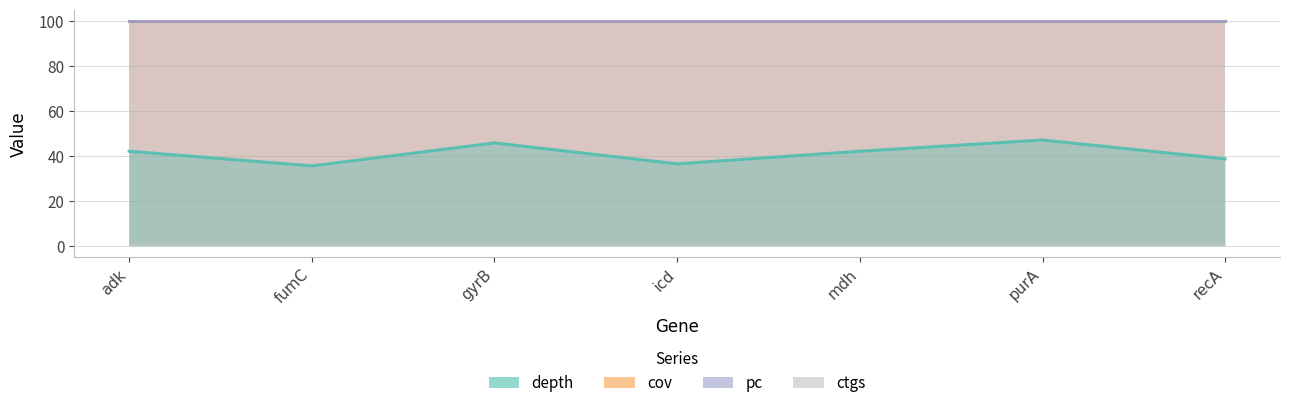

Rank the series by their maximum value, from highest to lowest.

cov, pc, depth, ctgs